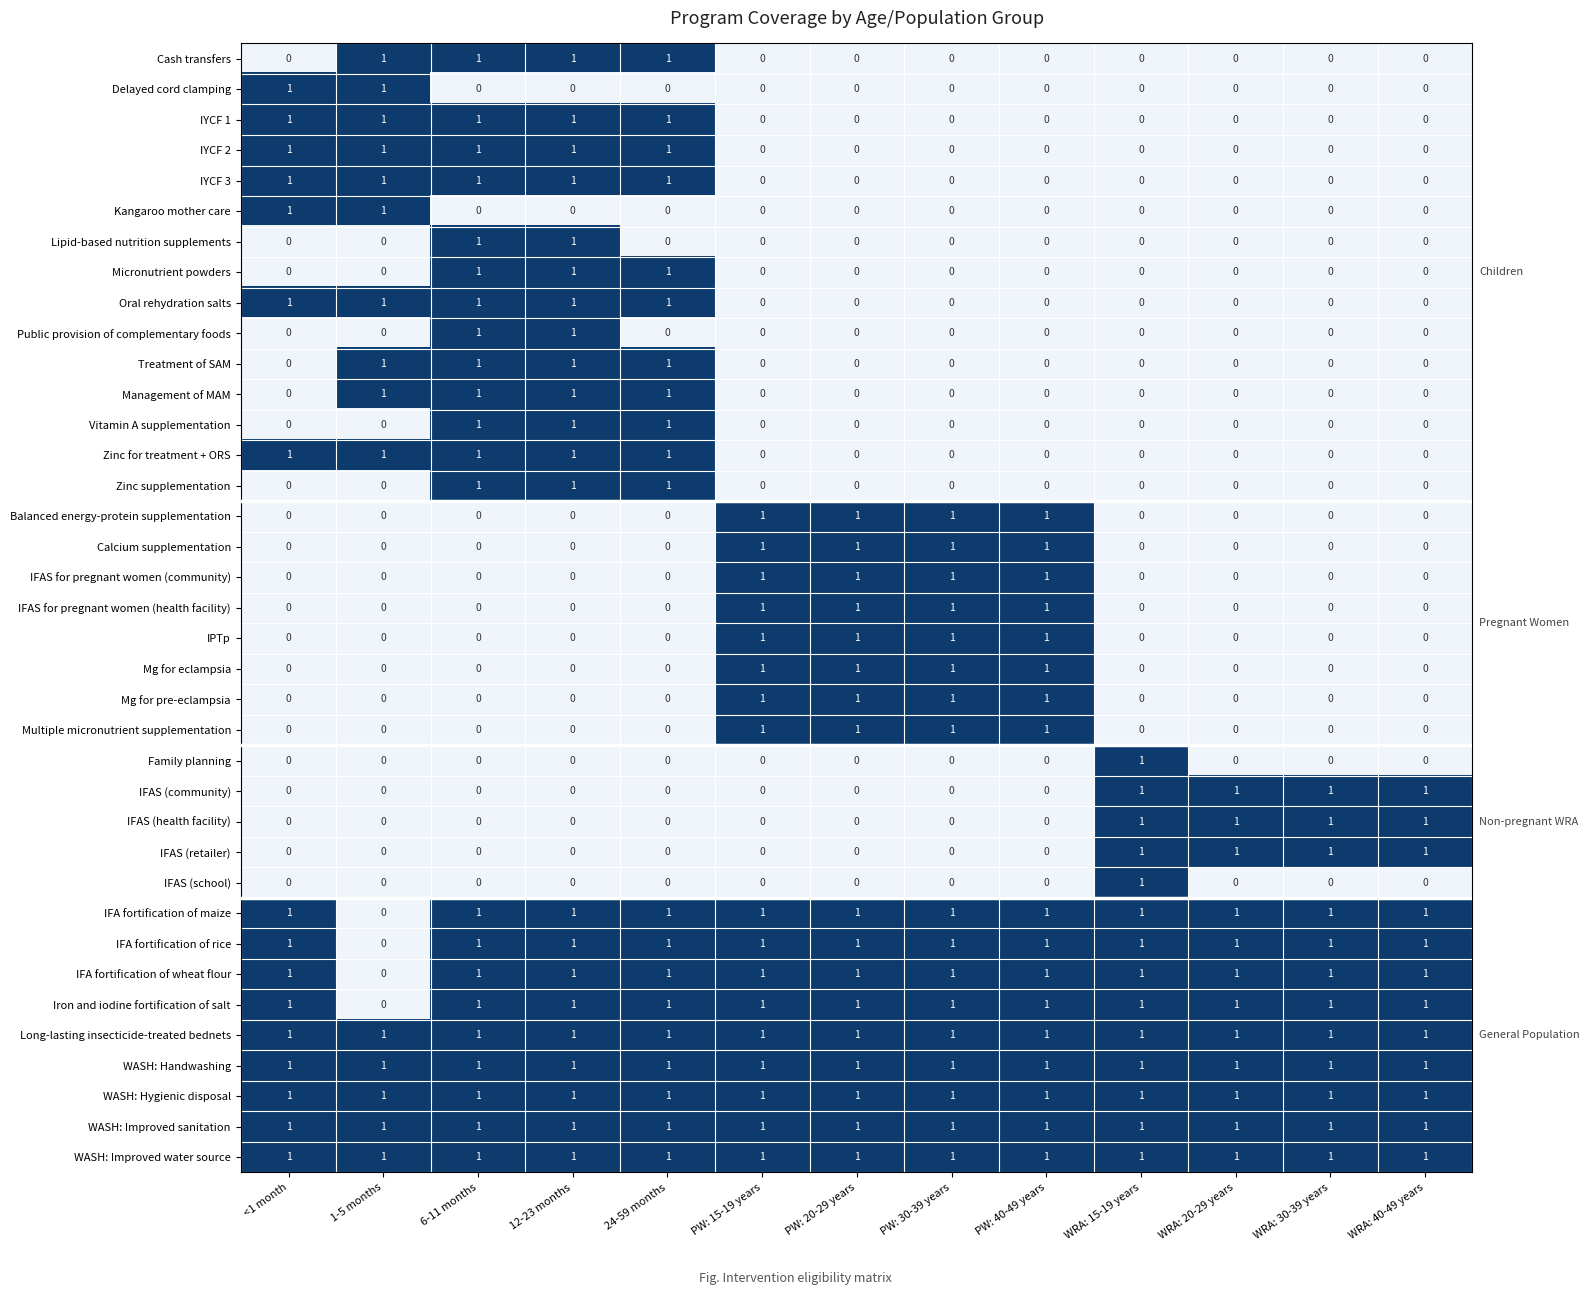

The value of Calcium supplementation at WRA: 15-19 years is 0. True or false?

True